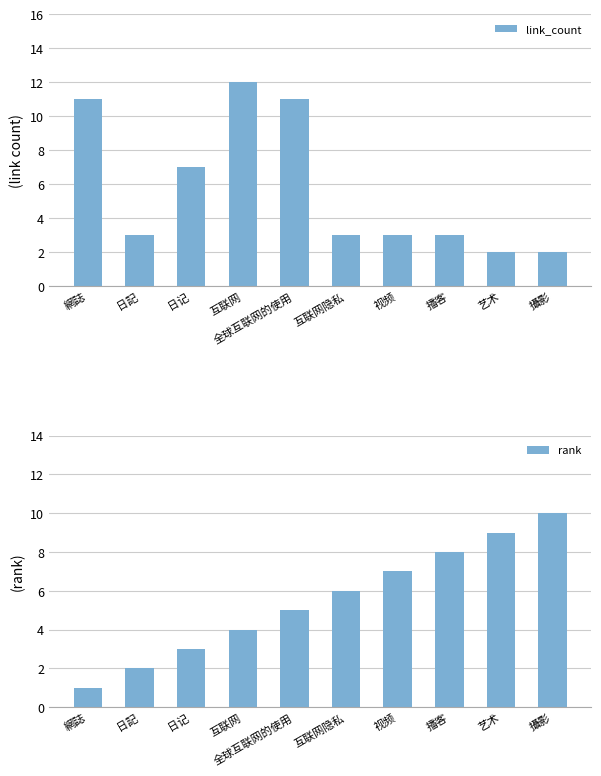

Count the number of categories in the chart.

10